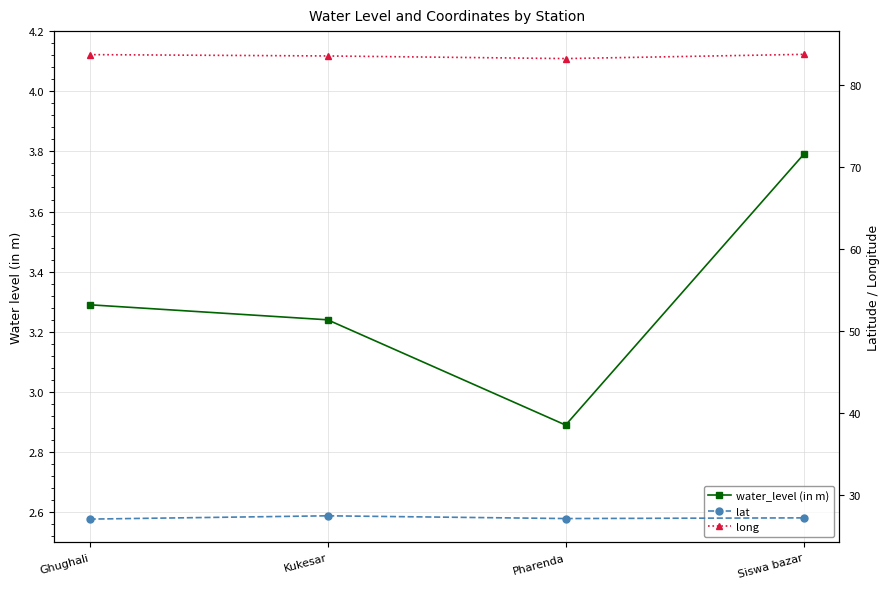

At Pharenda, list the series in order from smallest to largest.

water_level (in m), lat, long